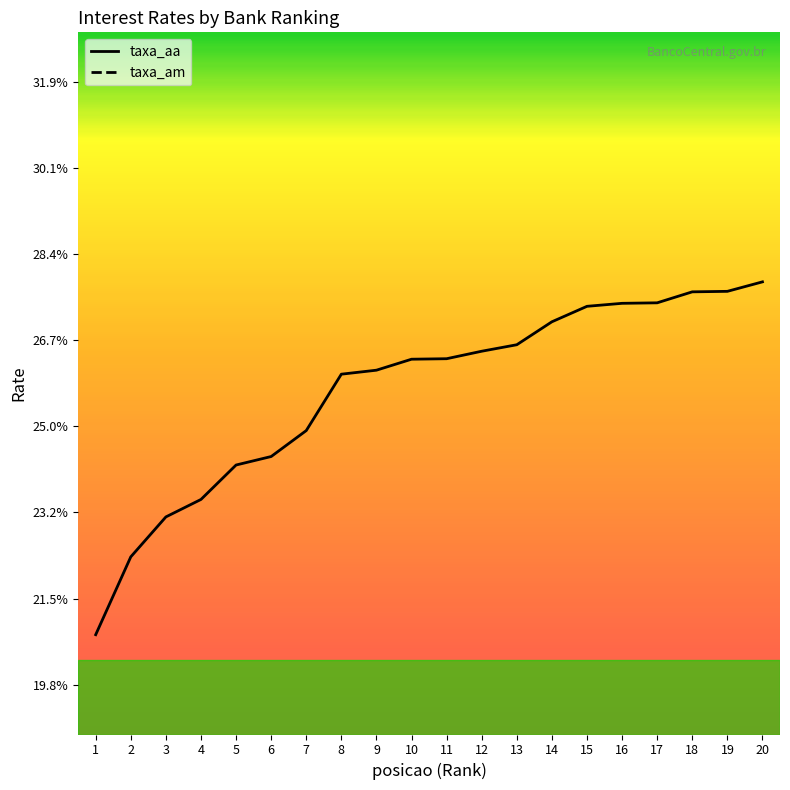

True or false: taxa_aa and taxa_am intersect in this chart.

False